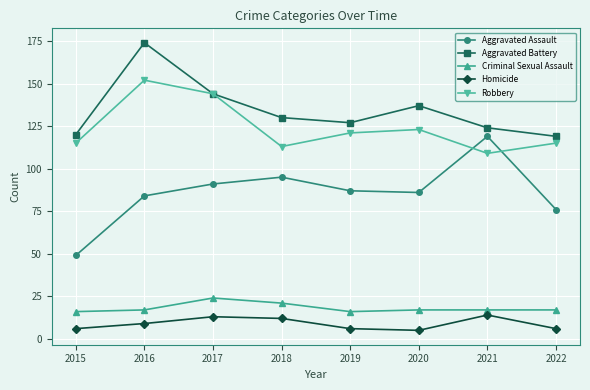

True or false: Homicide and Criminal Sexual Assault cross at least once.

False